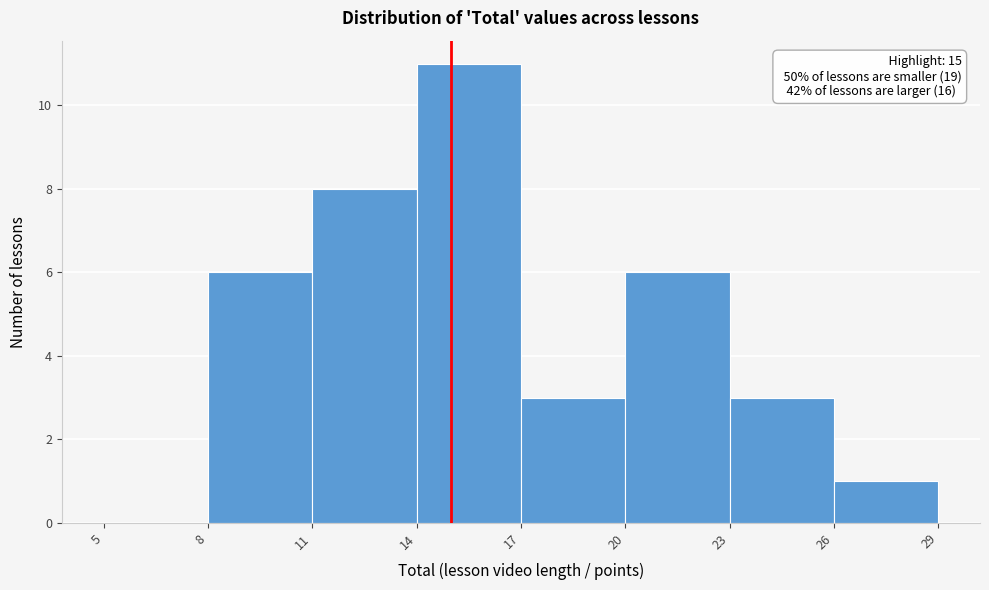

Which range on the x-axis has the tallest bar?

14 to 17